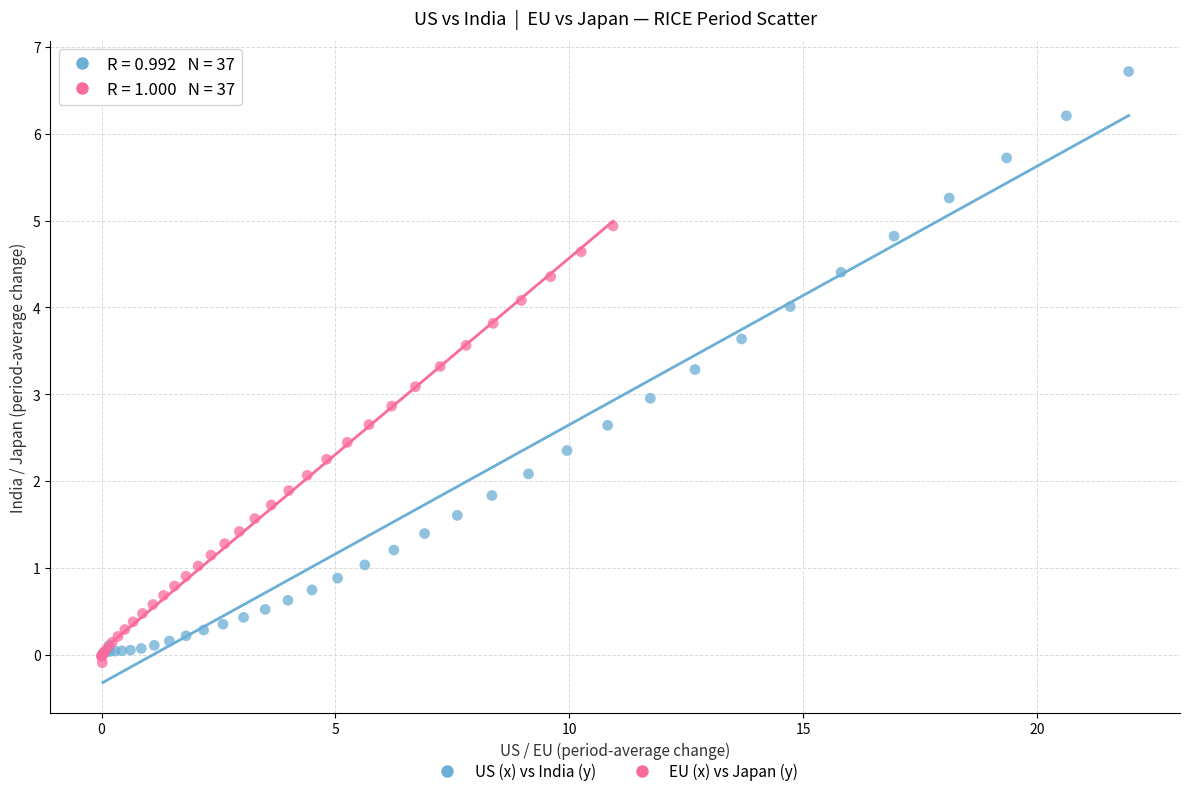

Which series contains the highest Y value?

US (x) vs India (y)